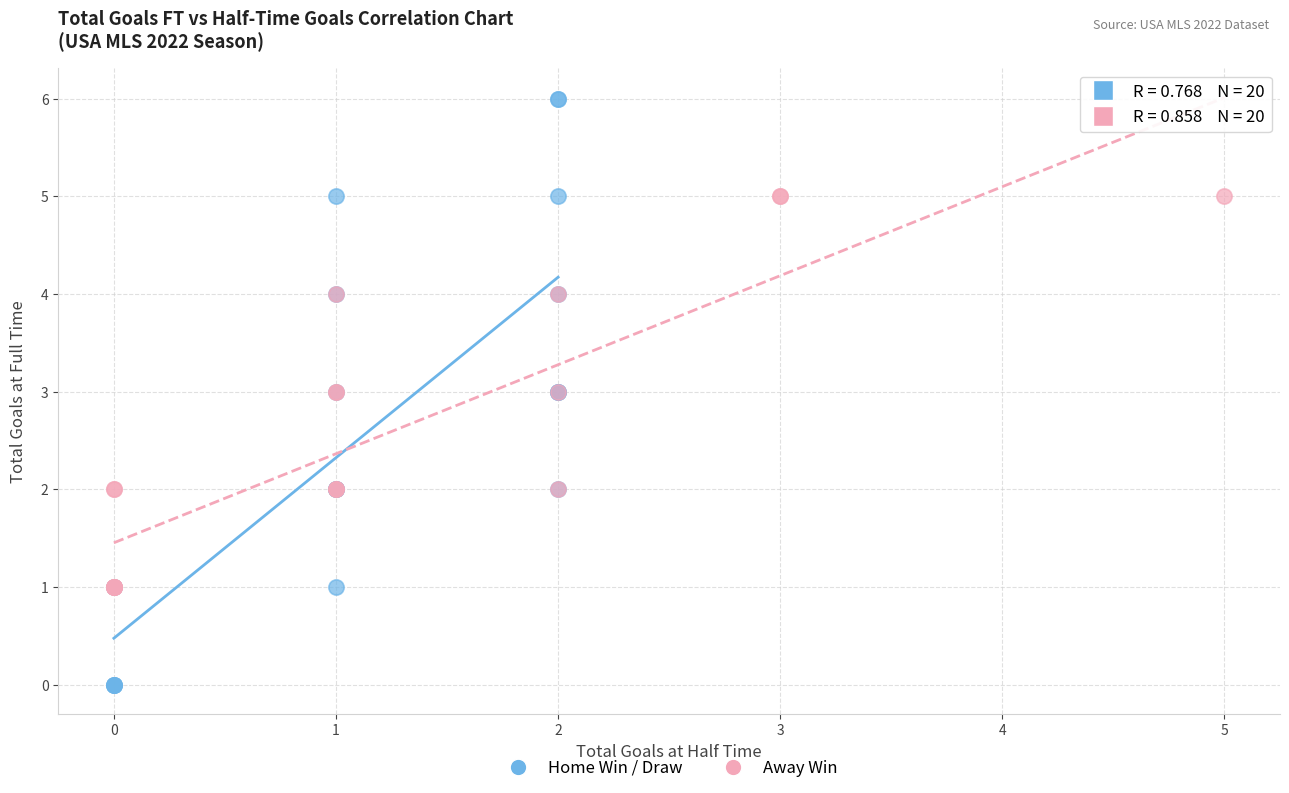

Which series has the largest Y range (max minus min)?

Home Win / Draw